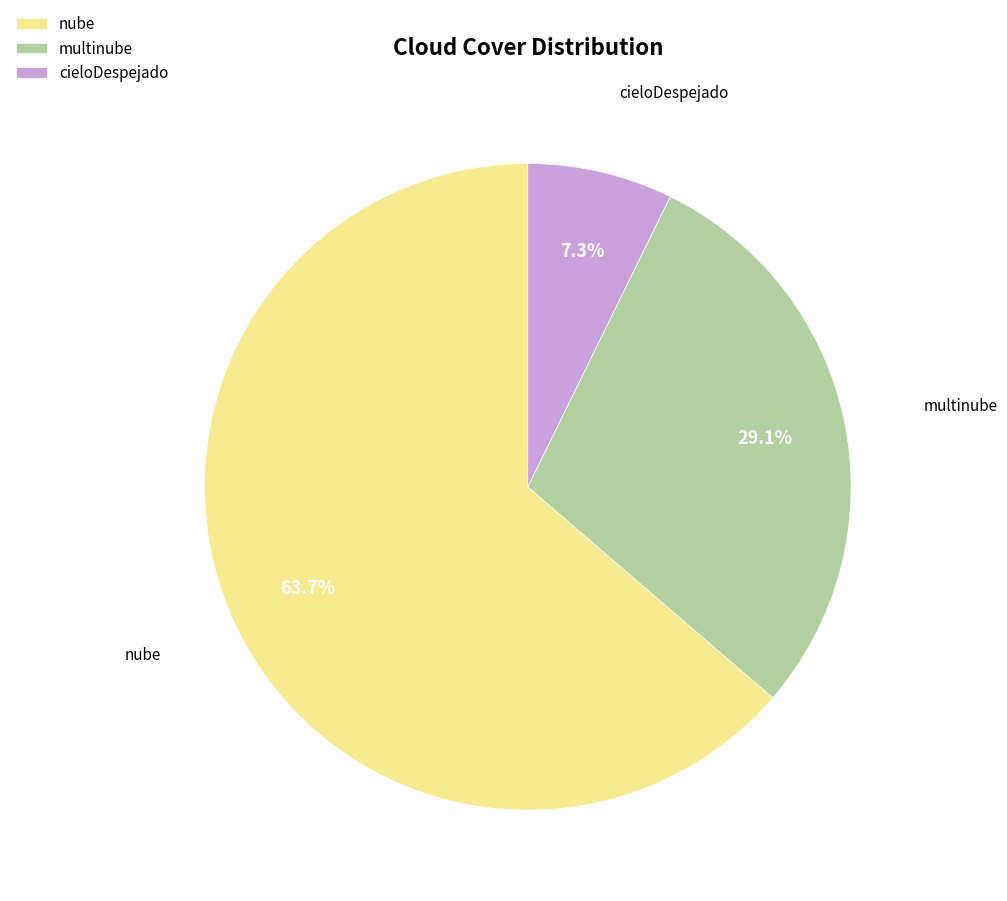

Which slice is the largest?

nube